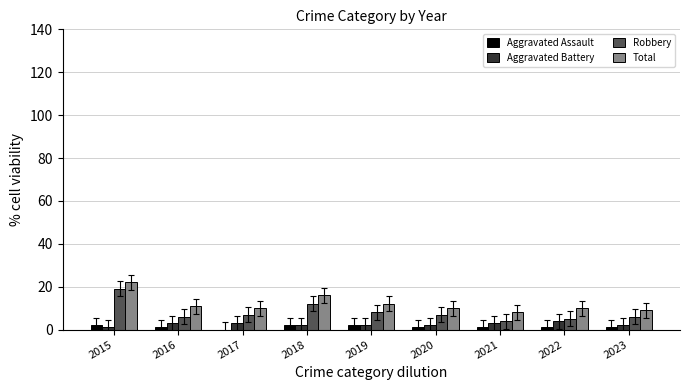

At which category does the chart reach its peak across all series?

2015